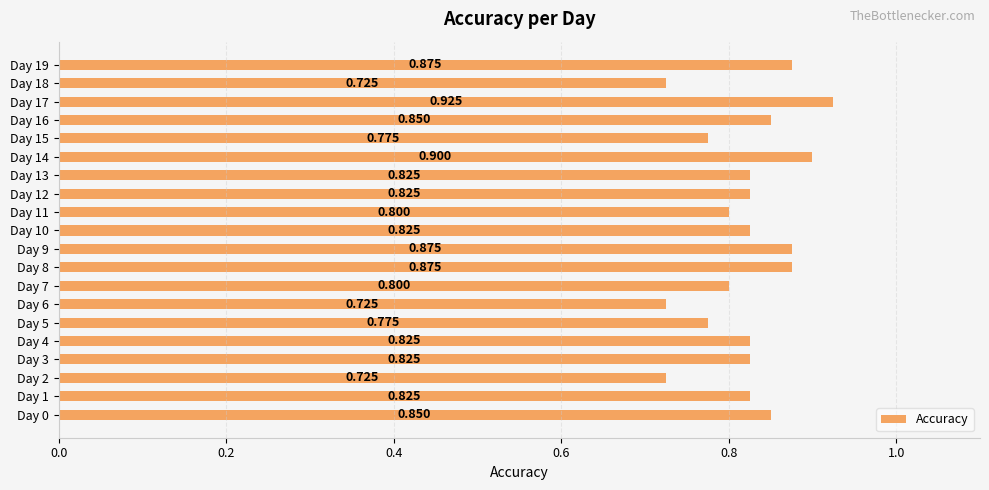

Which category has the highest value across all series?

Day 17